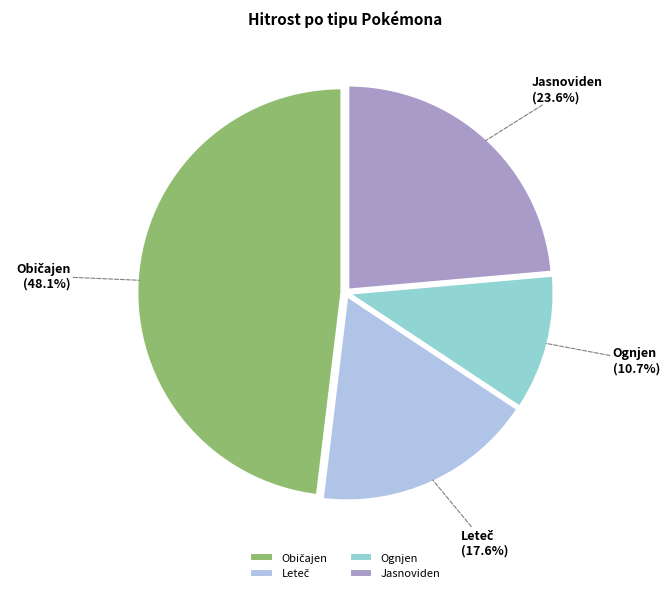

Between Ognjen and Jasnoviden, which is larger?

Jasnoviden